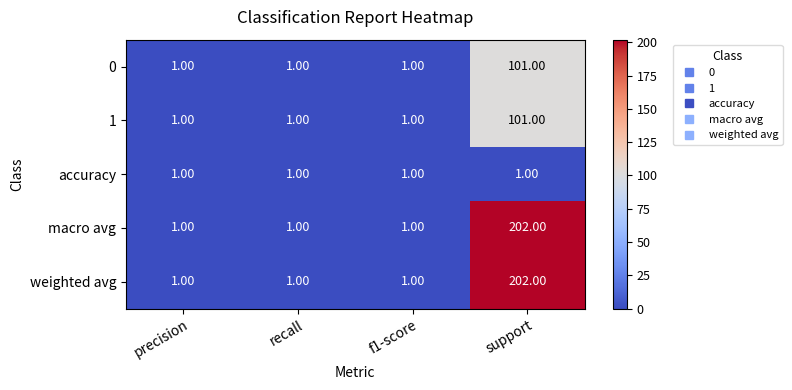

What is the difference between the highest and lowest values at support?

201